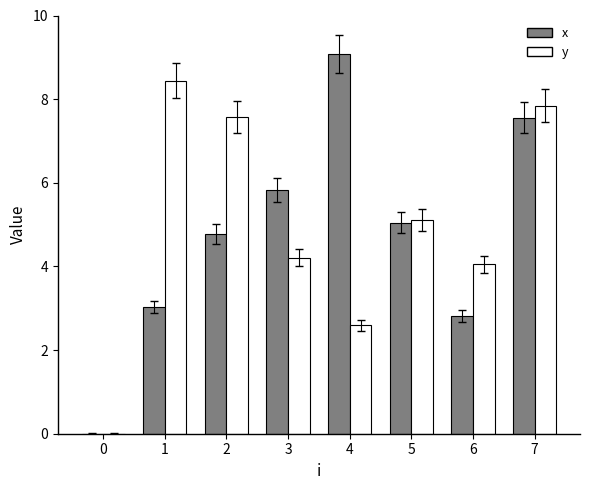

The y series shows 3.9 at 4. True or false?

False